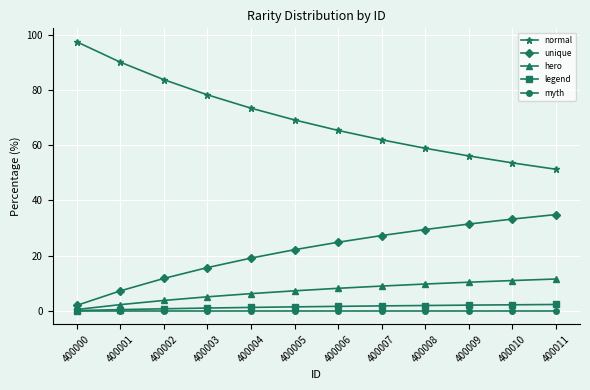

Is the value of legend at 400004 greater than the value of myth at 400011?

Yes